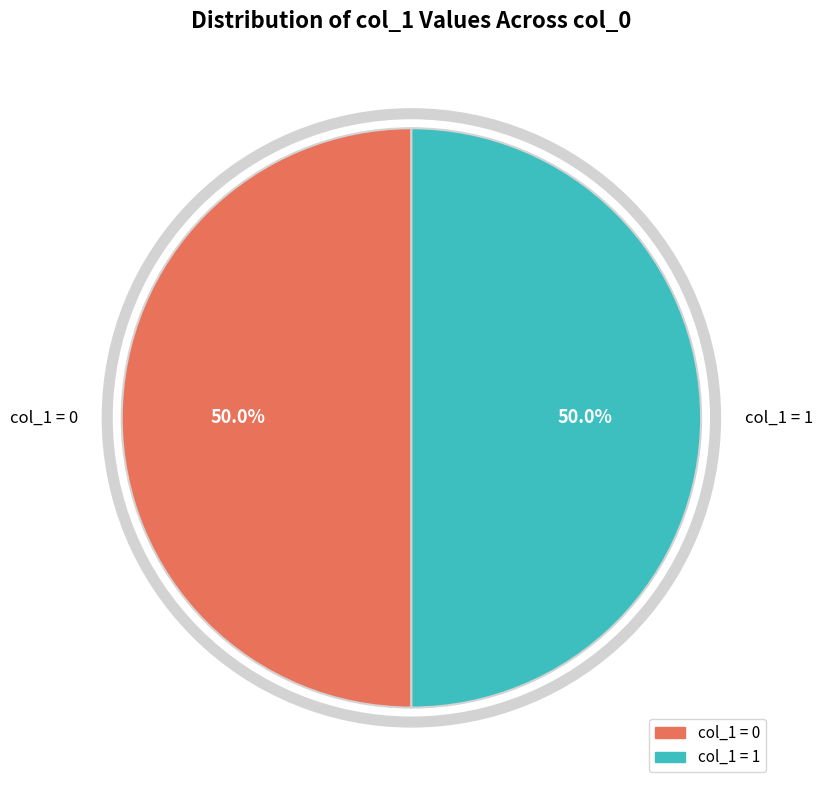

Do col_1 = 0 and col_1 = 1 together represent more than half of the pie?

Yes